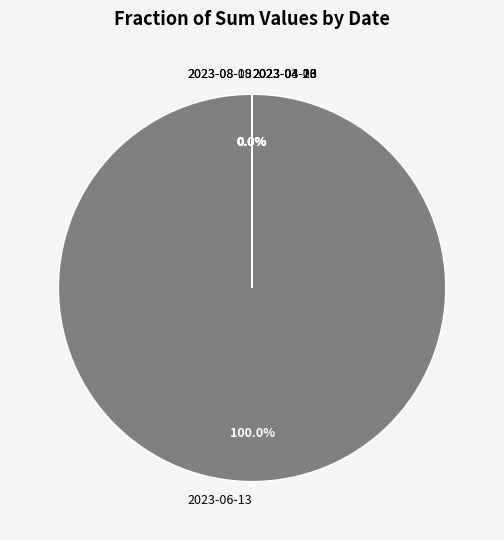

Count the number of slices in the pie.

7